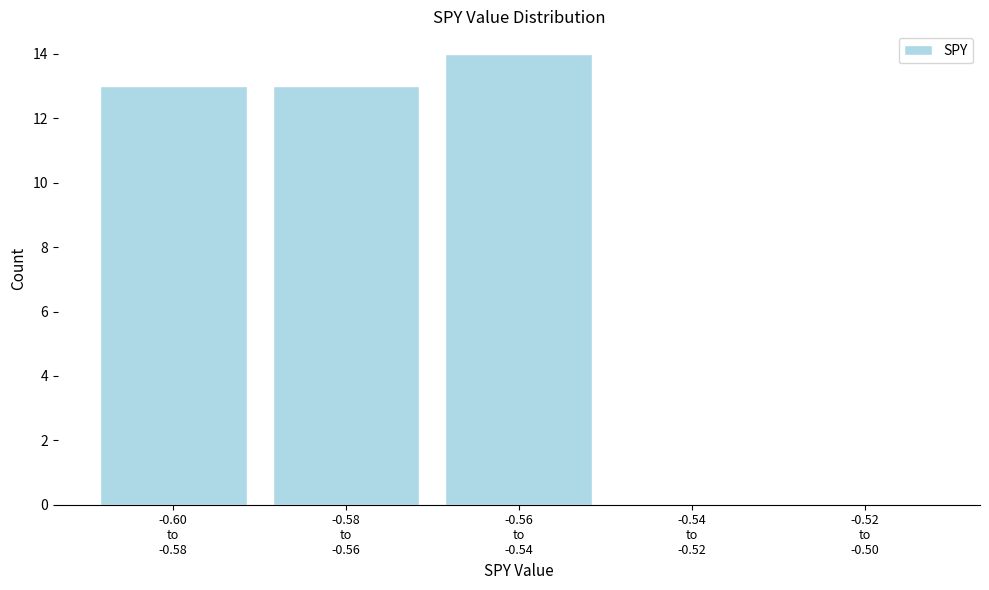

What is the maximum value shown in the chart?

14